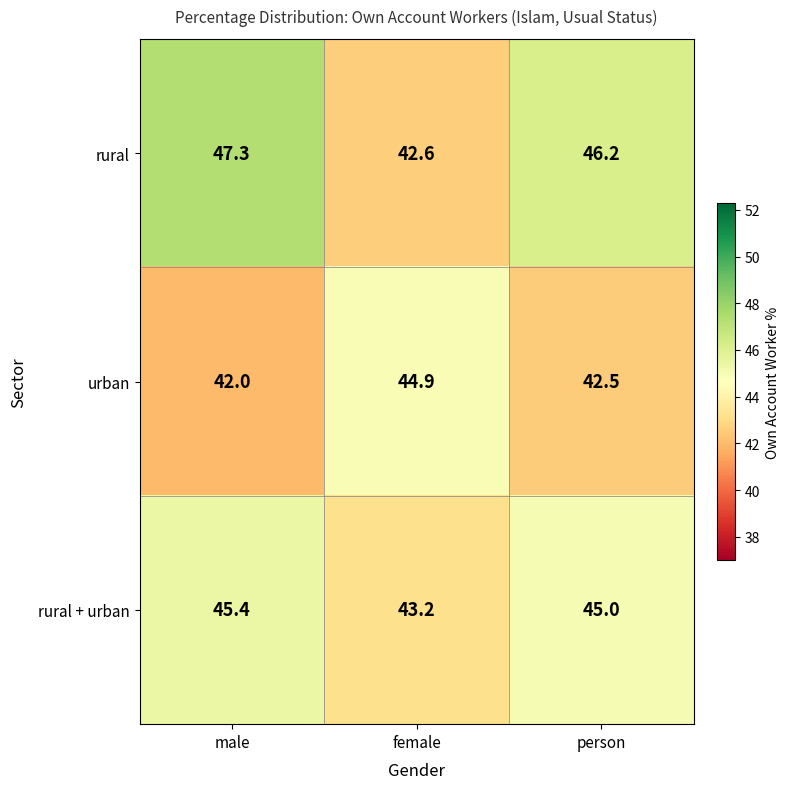

What is the sum of all rural values?

136.1